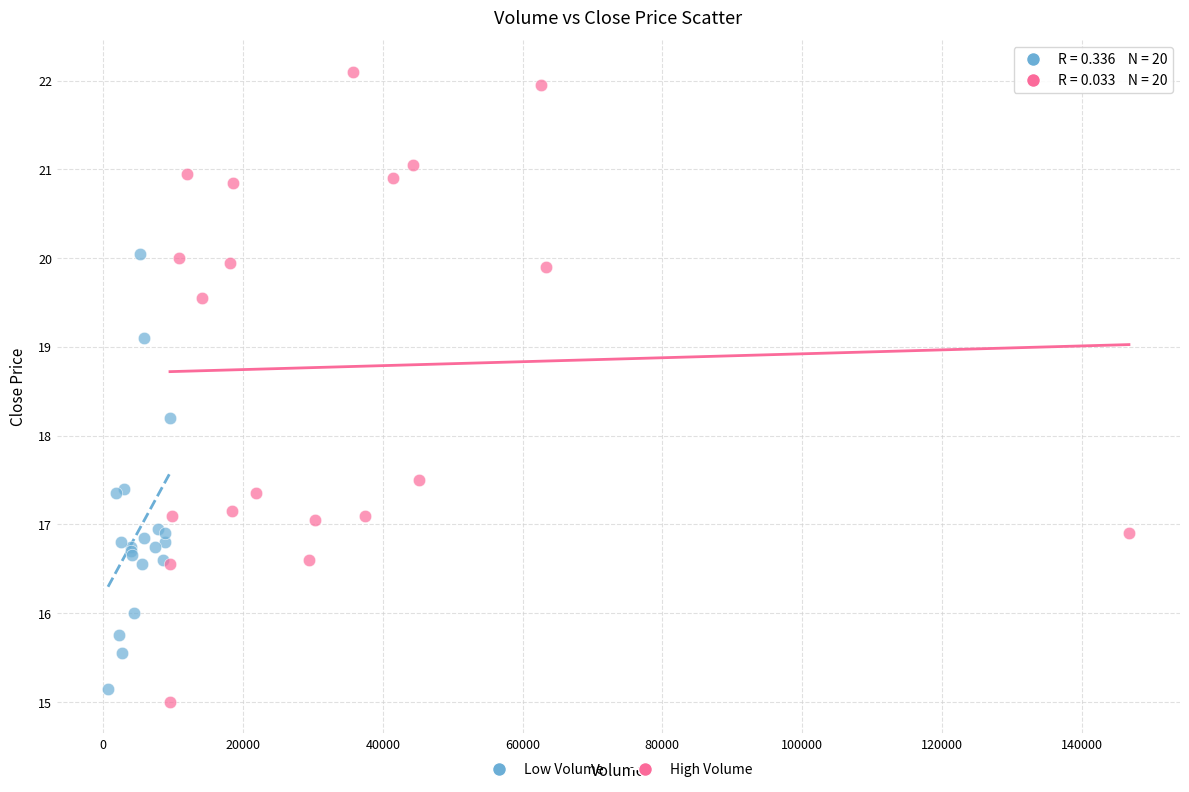

Which series reaches the maximum Y coordinate?

High Volume